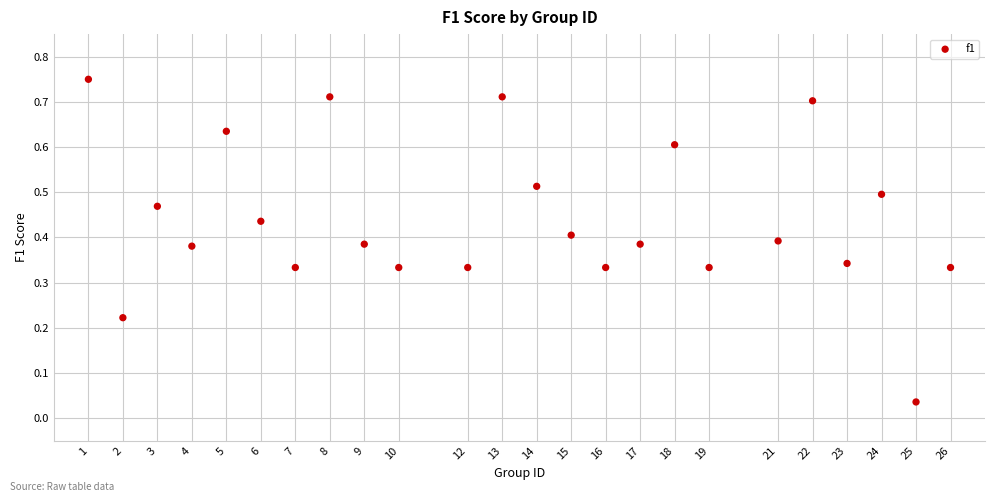

What is the range of X values (max minus min)?

25.0